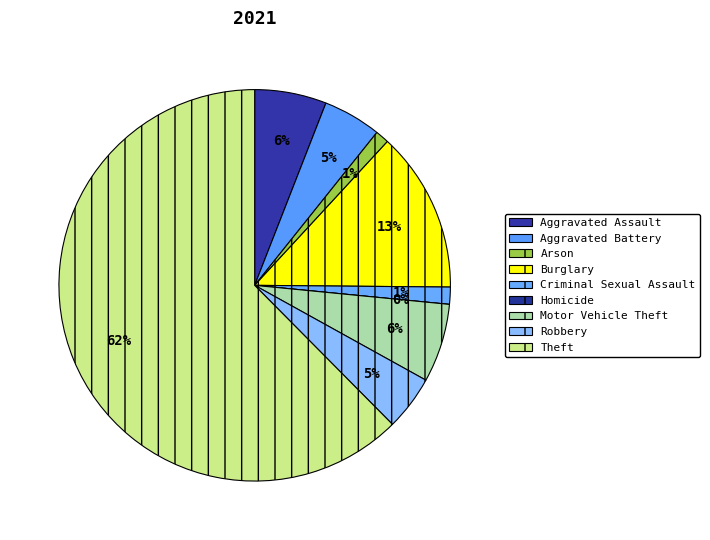

Count the number of slices in the pie.

9